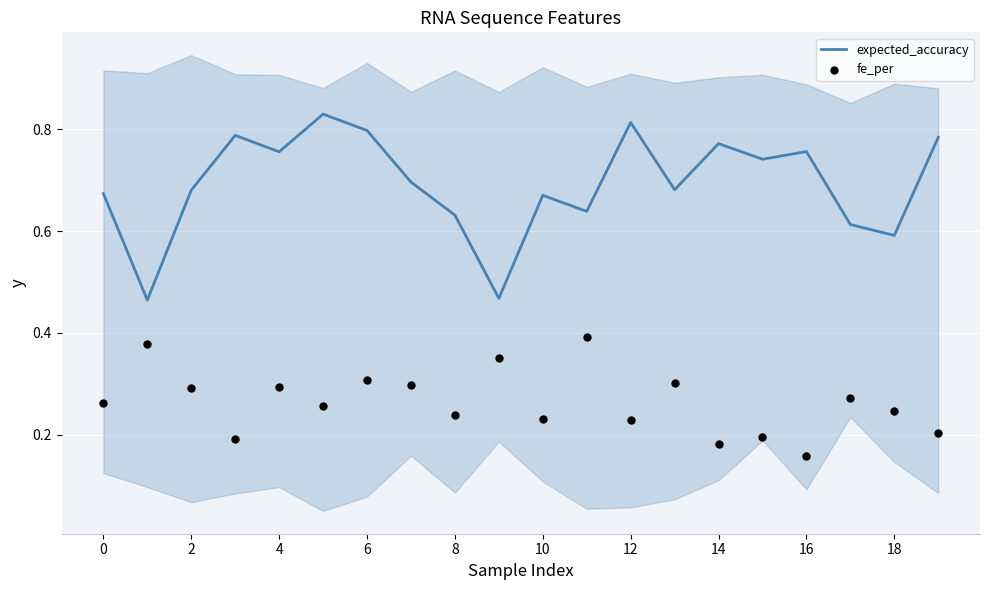

Is the value of fe_per at 16 greater than the value of expected_accuracy at 12?

No